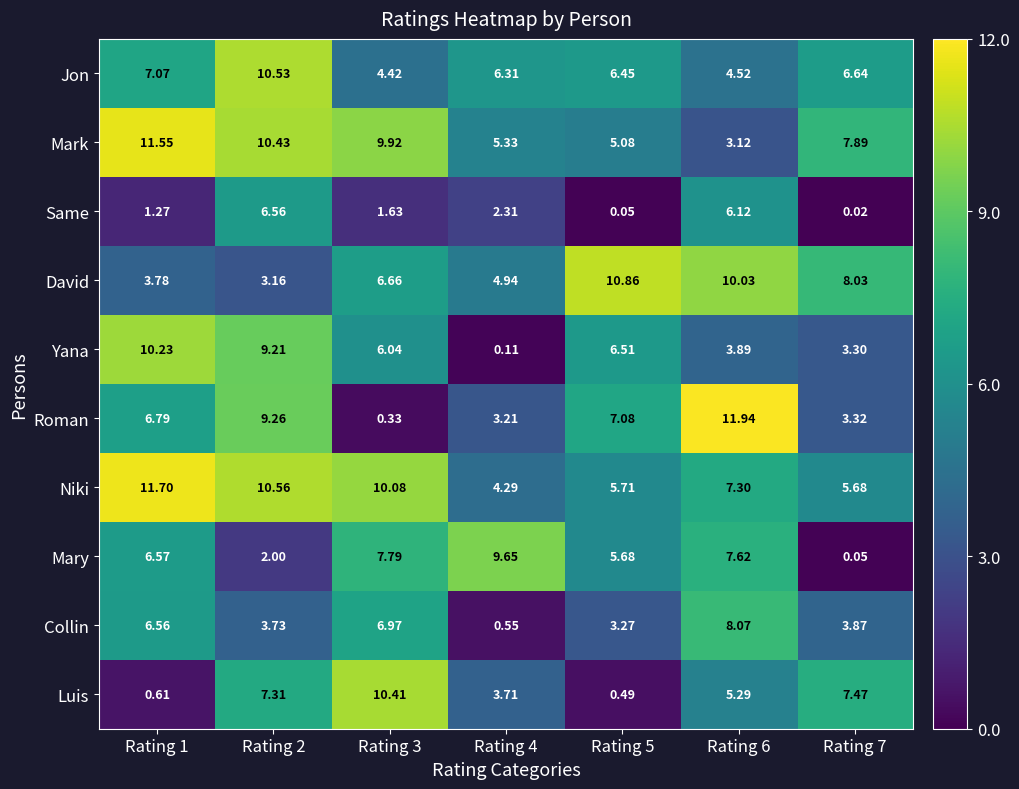

Which label corresponds to the largest value in the chart?

Rating 6